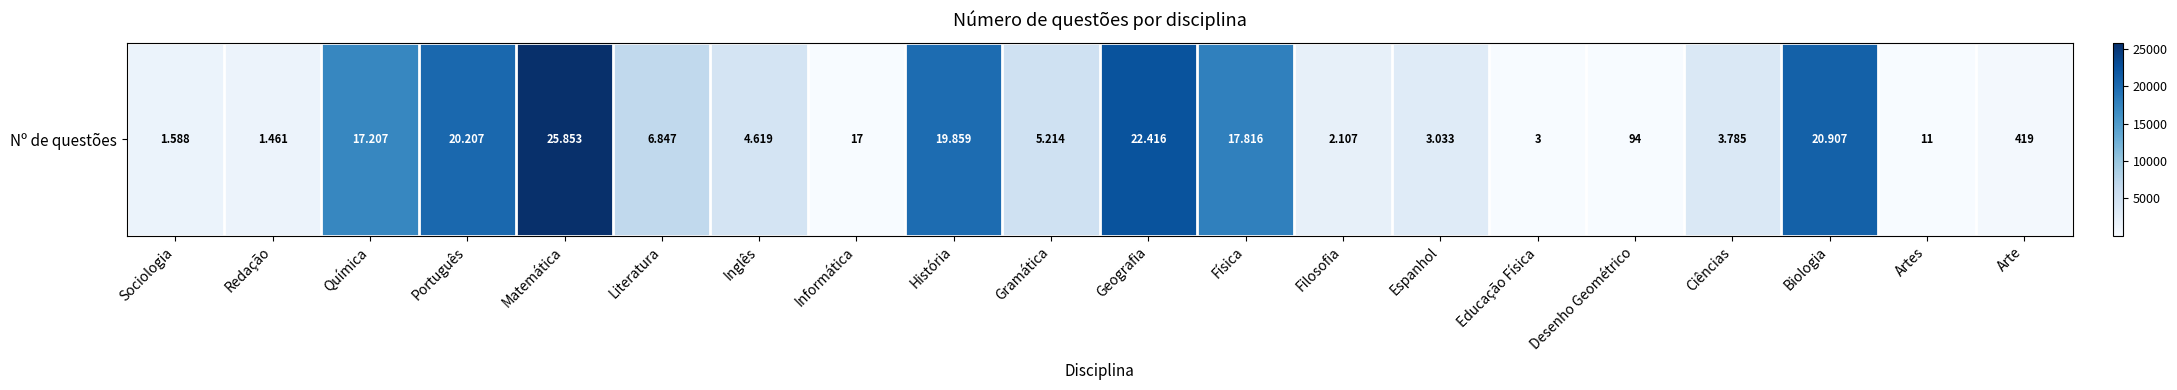

List the labels in order of value, largest first.

Matemática, Geografia, Biologia, Português, História, Física, Química, Literatura, Gramática, Inglês, Ciências, Espanhol, Filosofia, Sociologia, Redação, Arte, Desenho Geométrico, Informática, Artes, Educação Física